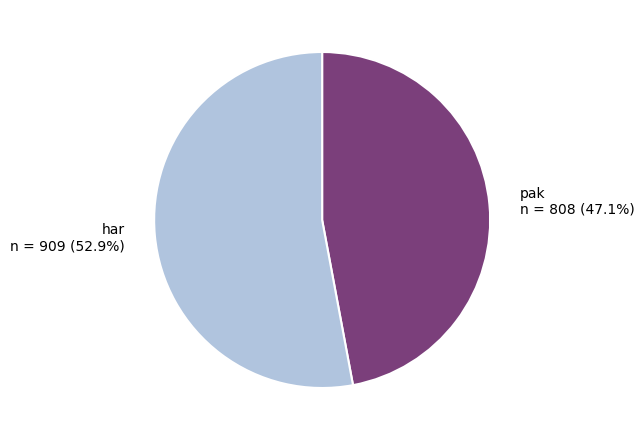

What percentage is the pak slice, to the nearest percent?

47%